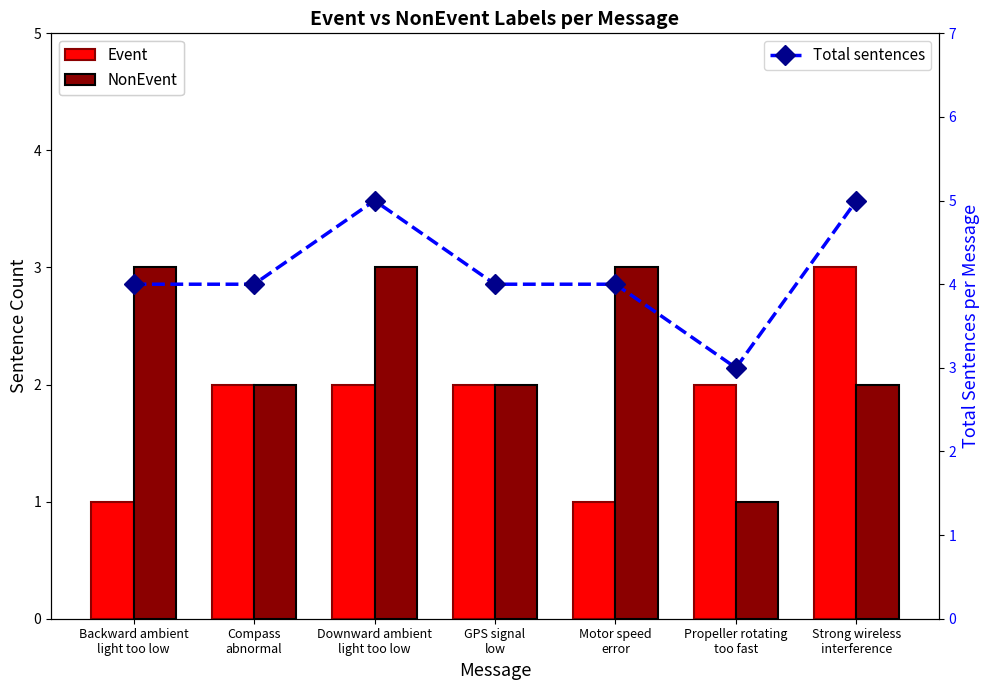

What is the label of the 3rd bar from the left?

Downward ambient
light too low